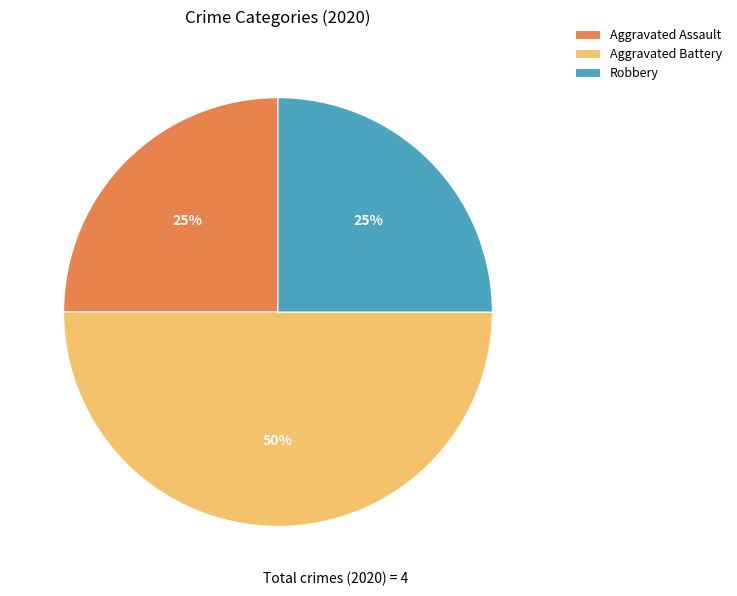

Do Aggravated Assault and Aggravated Battery together represent more than half of the pie?

Yes